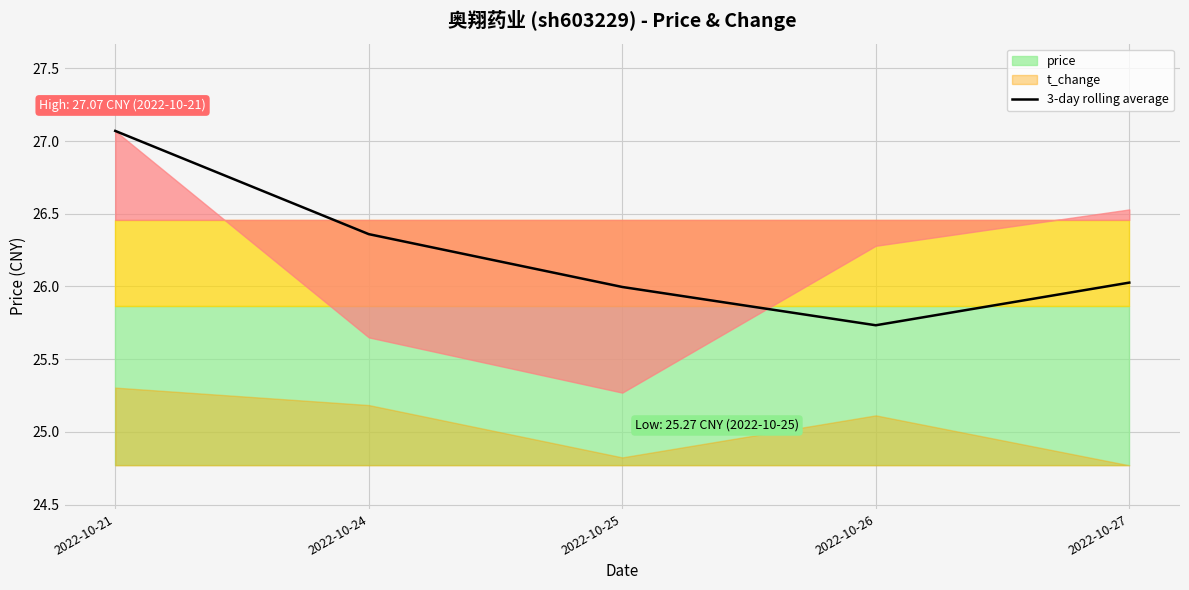

What is the change in value from 2022-10-25 to 2022-10-26?

-0.3